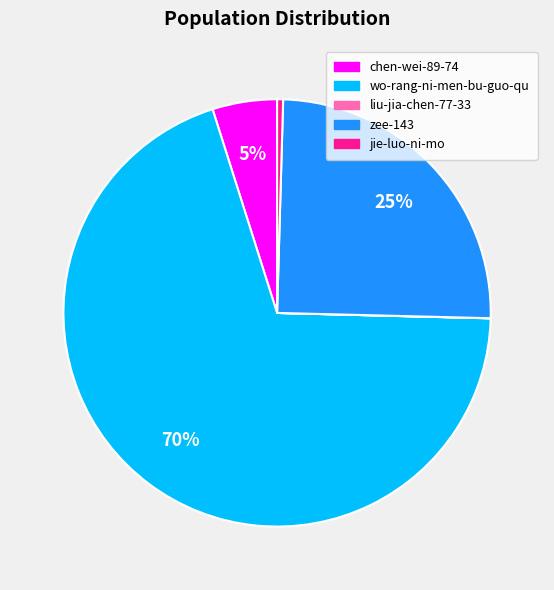

What is the largest slice in the pie chart?

wo-rang-ni-men-bu-guo-qu